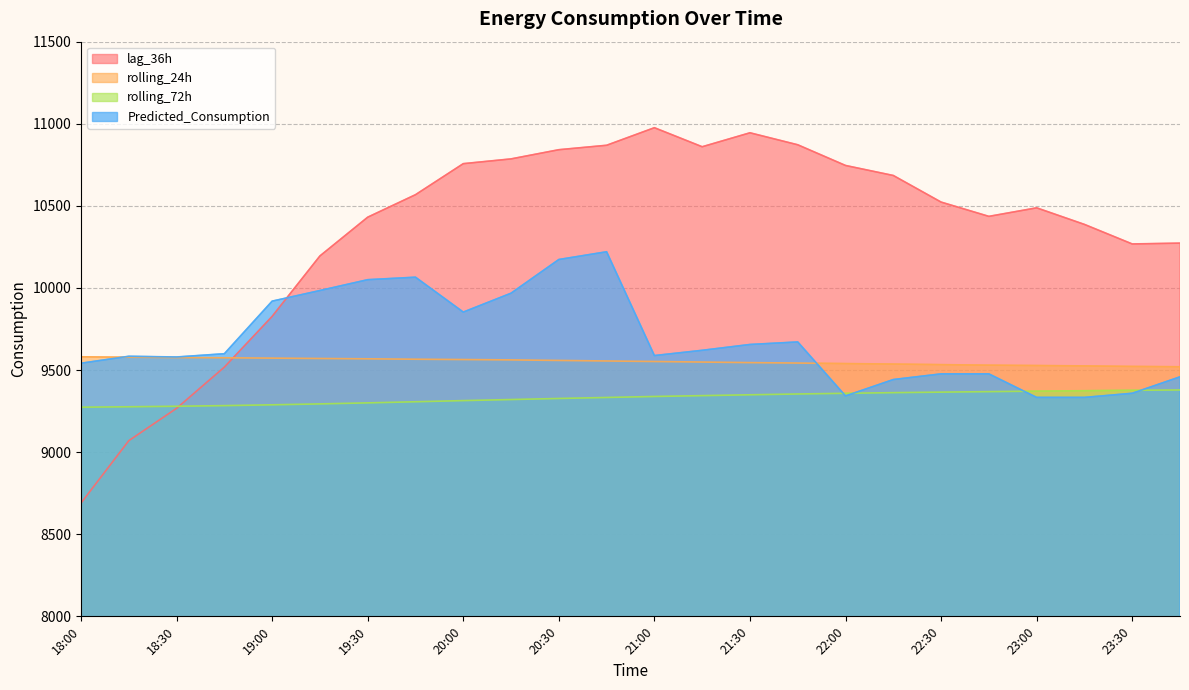

Reading left to right, what are all the values shown in this chart?

lag_36h: 8690.0	9070.0	9267.0	9518.0	9827.0	10195.0	10431.0	10568.0	10757.0	10786.0	10842.0	10869.0	10976.0	10860.0	10945.0	10872.0	10746.0	10685.0	10523.0	10436.0	10488.0	10387.0	10268.0	10273.0
rolling_24h: 9580.8	9578.2	9576.1	9574.7	9572.7	9570.4	9568.5	9566.0	9564.1	9561.9	9558.6	9555.3	9552.1	9548.8	9545.3	9542.7	9539.4	9536.6	9533.0	9529.9	9527.6	9525.4	9522.1	9520.1
rolling_72h: 9273.8	9276.4	9279.6	9283.3	9288.3	9293.9	9300.1	9306.9	9314.0	9320.5	9326.9	9333.0	9339.1	9344.2	9349.4	9354.3	9358.4	9362.4	9365.6	9368.5	9371.6	9374.2	9376.7	9378.9
Predicted_Consumption: 9541.6	9584.0	9579.5	9599.5	9919.7	9984.4	10050.4	10065.5	9853.0	9968.1	10173.3	10220.4	9588.3	9620.3	9655.8	9671.2	9342.5	9442.2	9476.7	9476.7	9333.4	9333.4	9358.6	9458.8